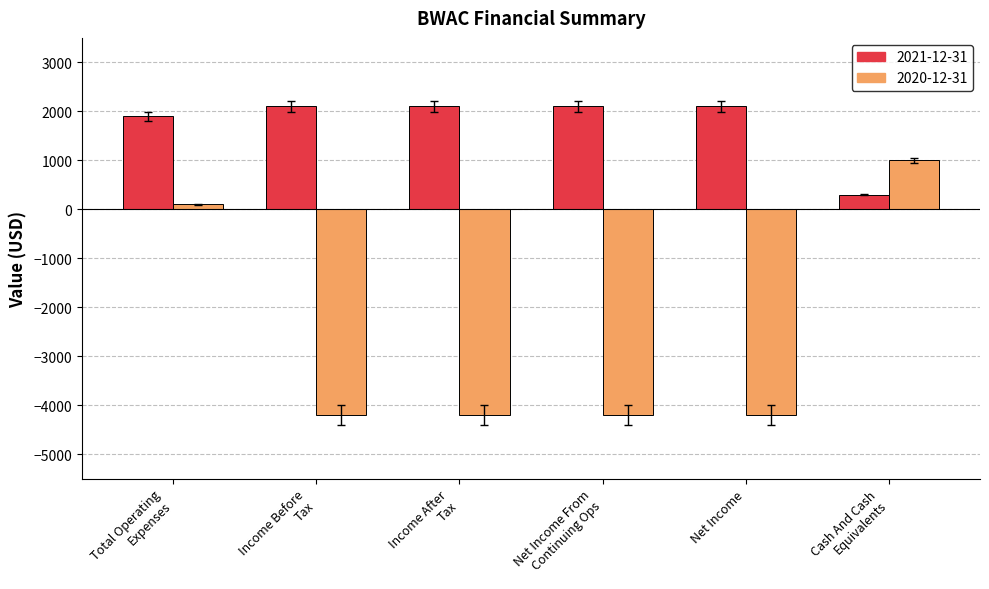

What are all the series names shown in the legend?

2021-12-31, 2020-12-31